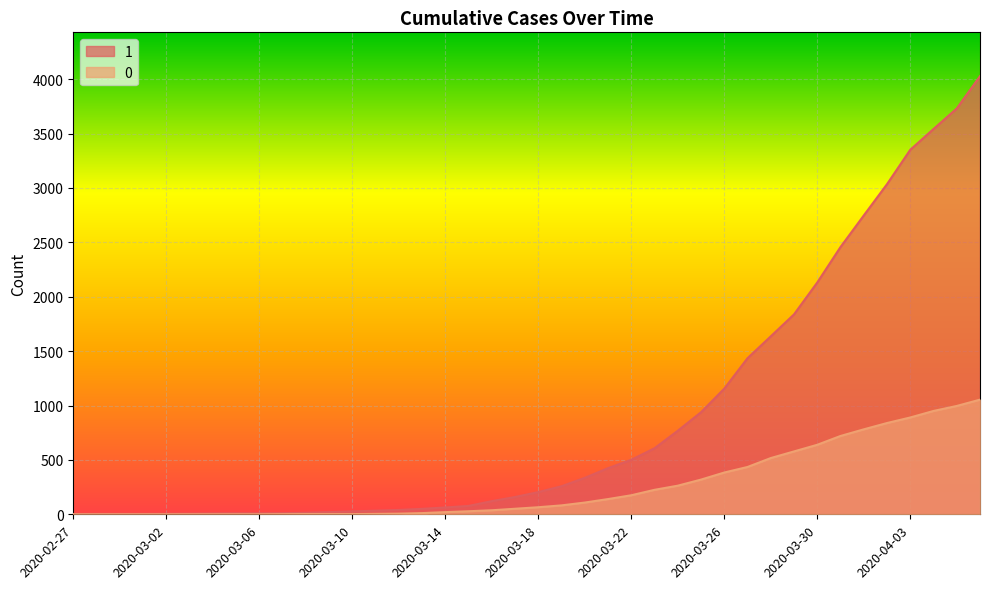

At which label is 1 closest to 2015?

2020-03-30